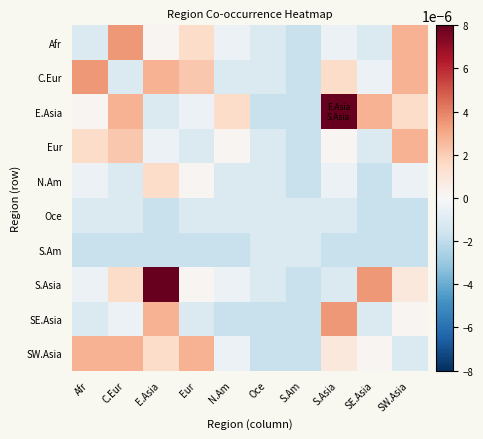

Which series has the widest spread of values?

E.Asia